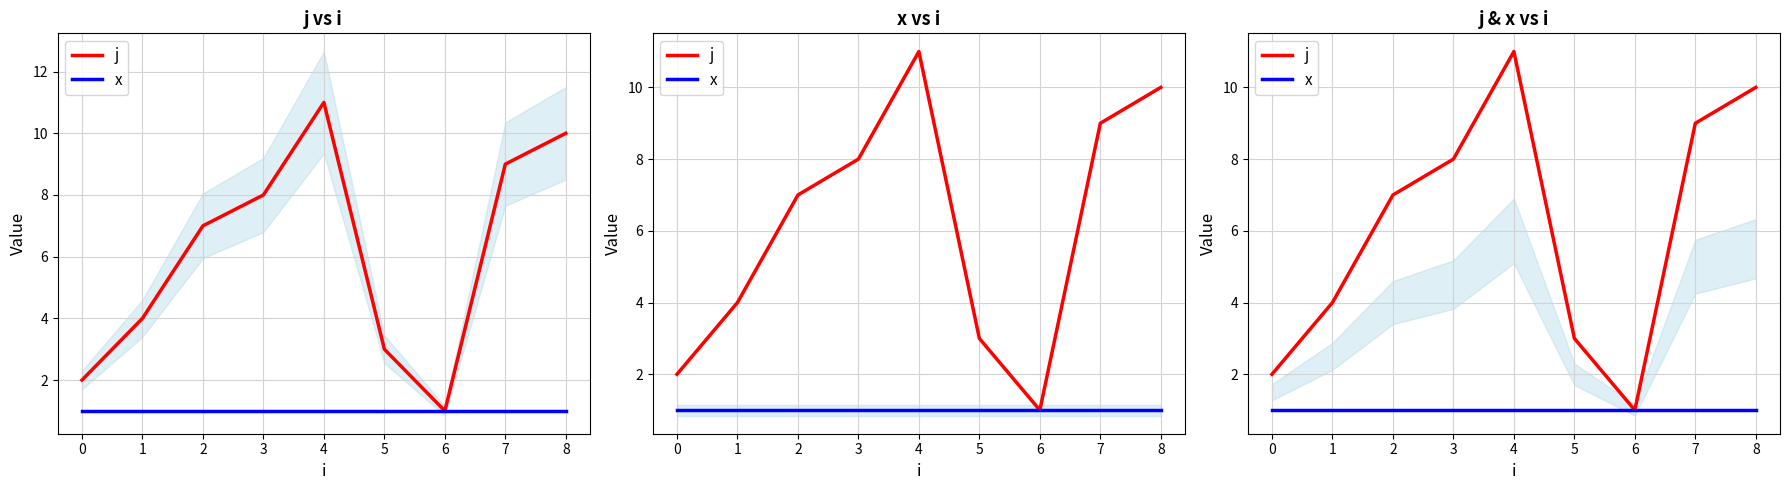

Which has a higher value, 6 or 1?

1